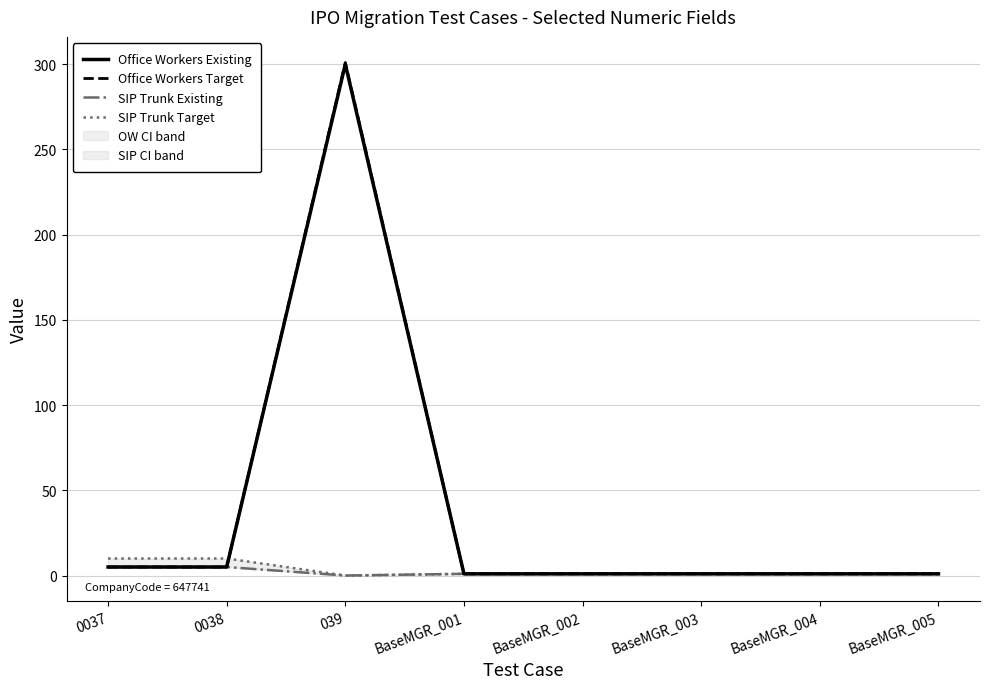

Which category has the lowest value across all series?

039